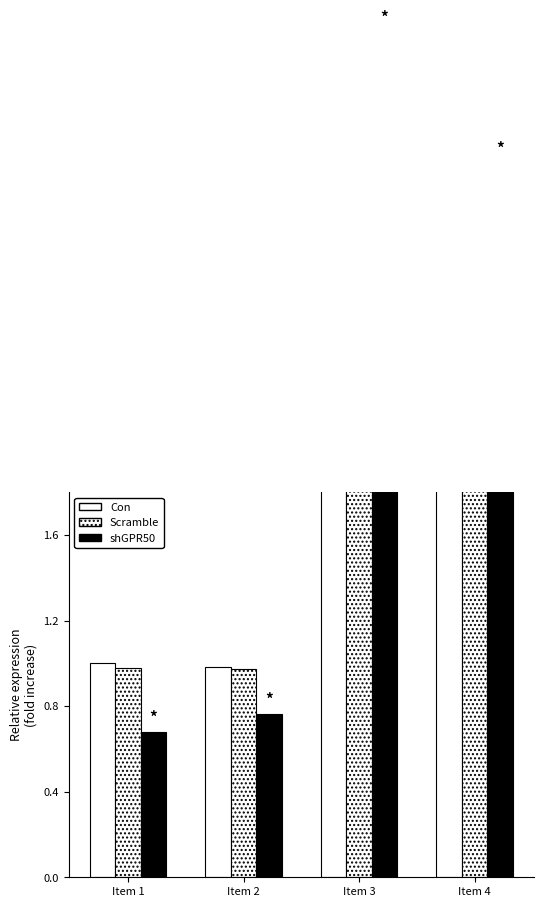

What is the sum of all Con values?

8.1